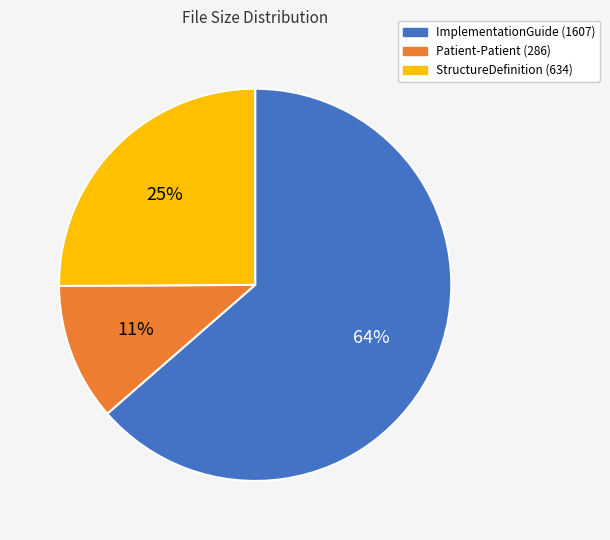

True or false: ImplementationGuide (1607) accounts for 64% of the total.

True